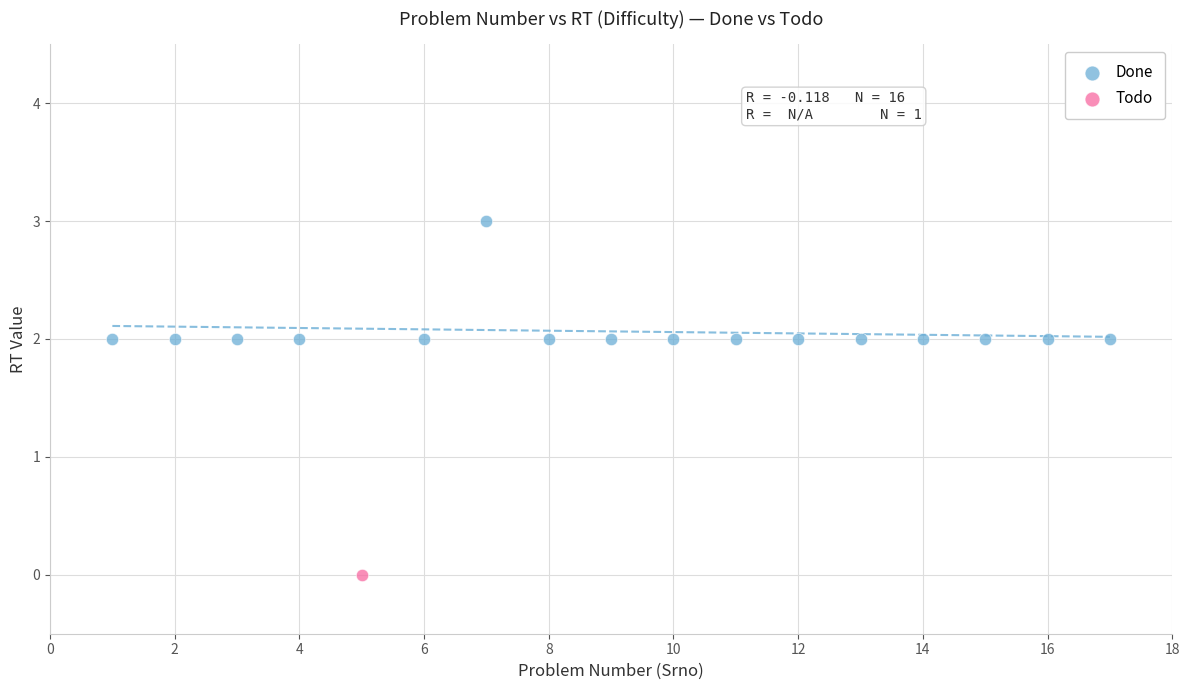

What are all the series names shown in the legend?

Done, Todo